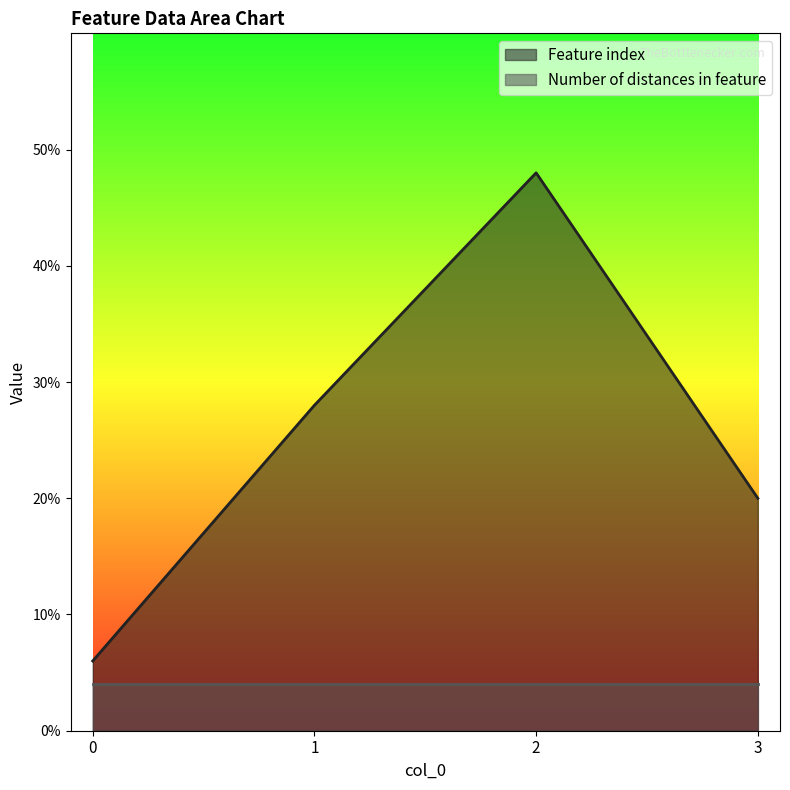

What is the average value?

26